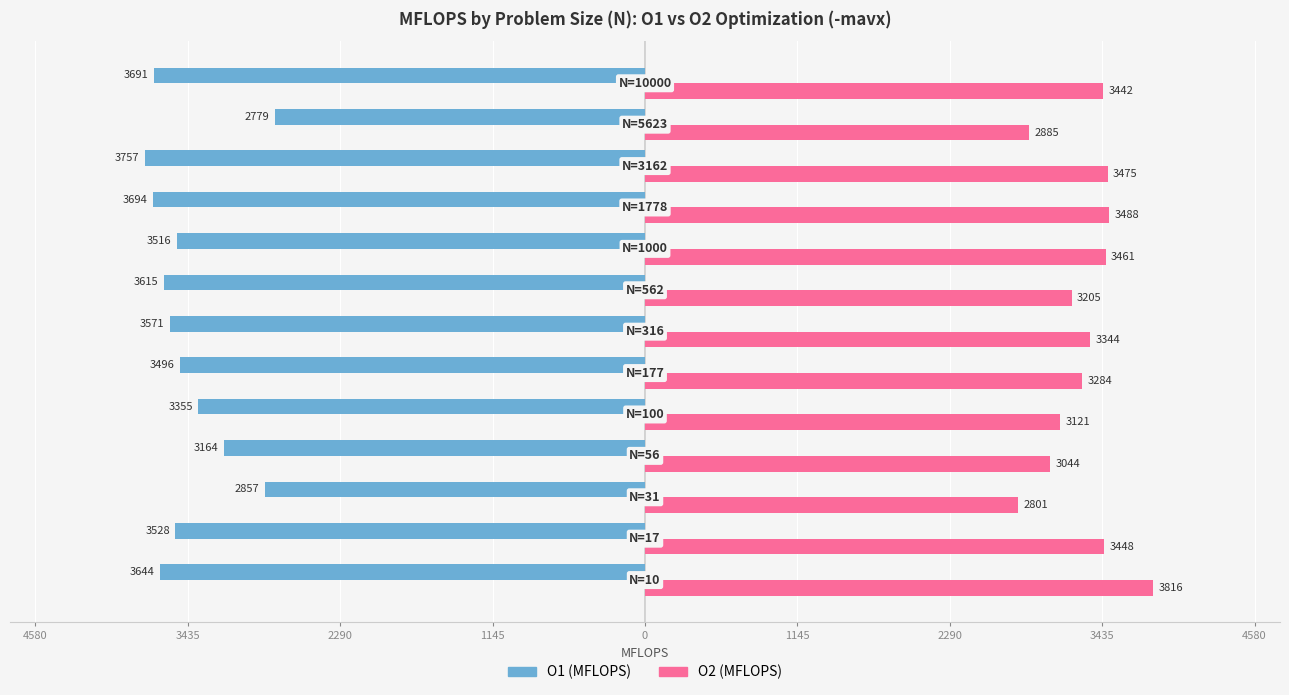

What are all the series names shown in the legend?

O1 (MFLOPS), O2 (MFLOPS)